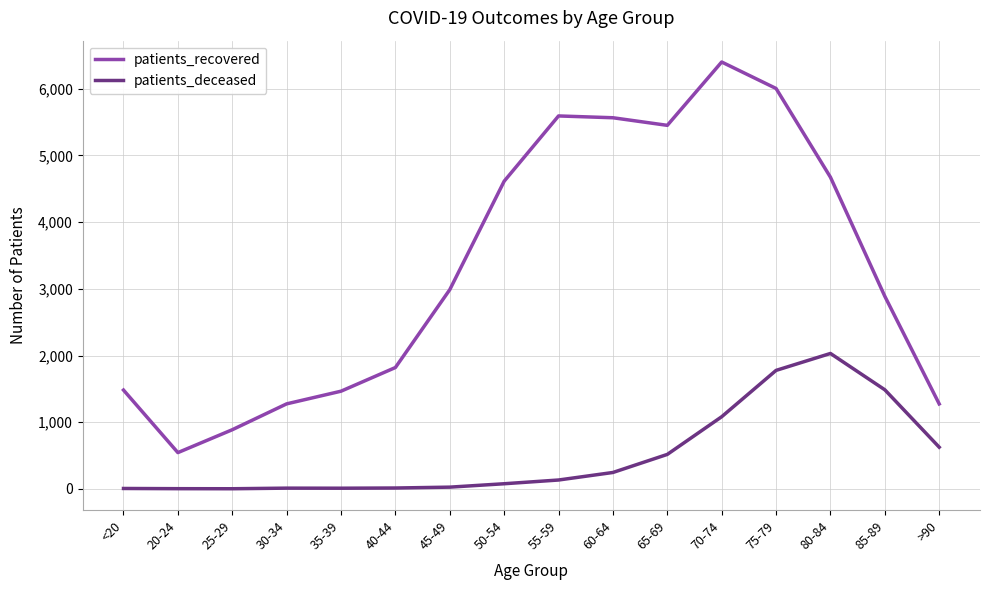

Is the value of patients_recovered at 20-24 greater than the value of patients_deceased at 40-44?

Yes